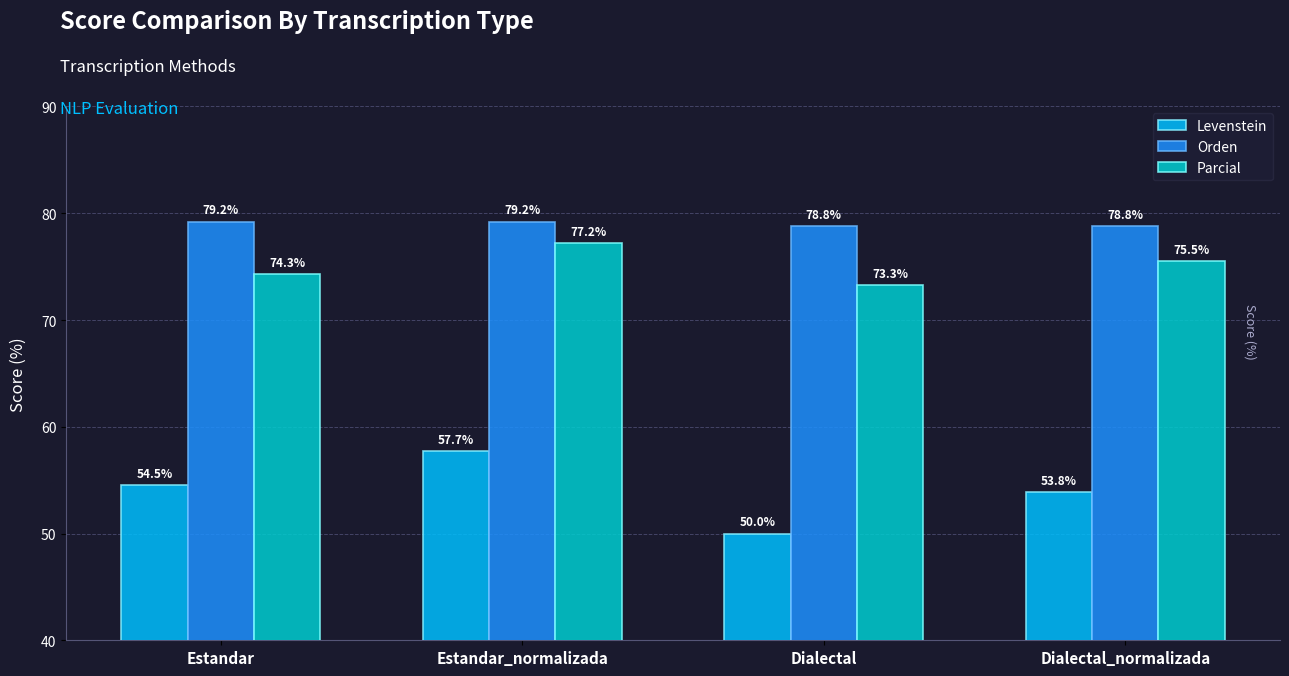

How many bars are there in each group?

3